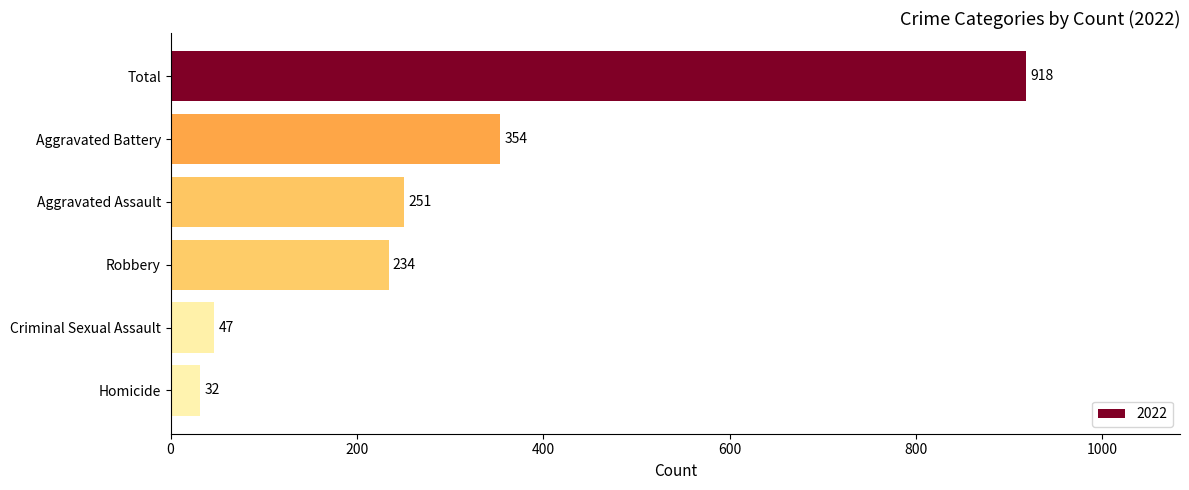

Are the bars horizontal?

Yes